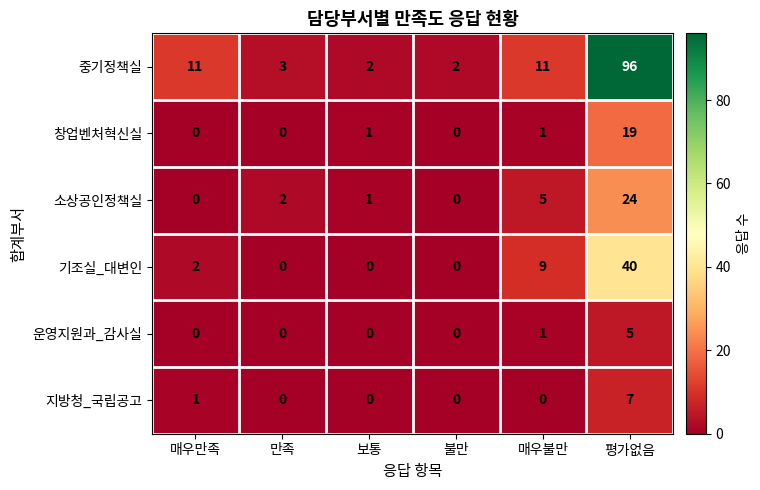

What is the difference between the maximum and minimum values in the 지방청_국립공고 series?

7